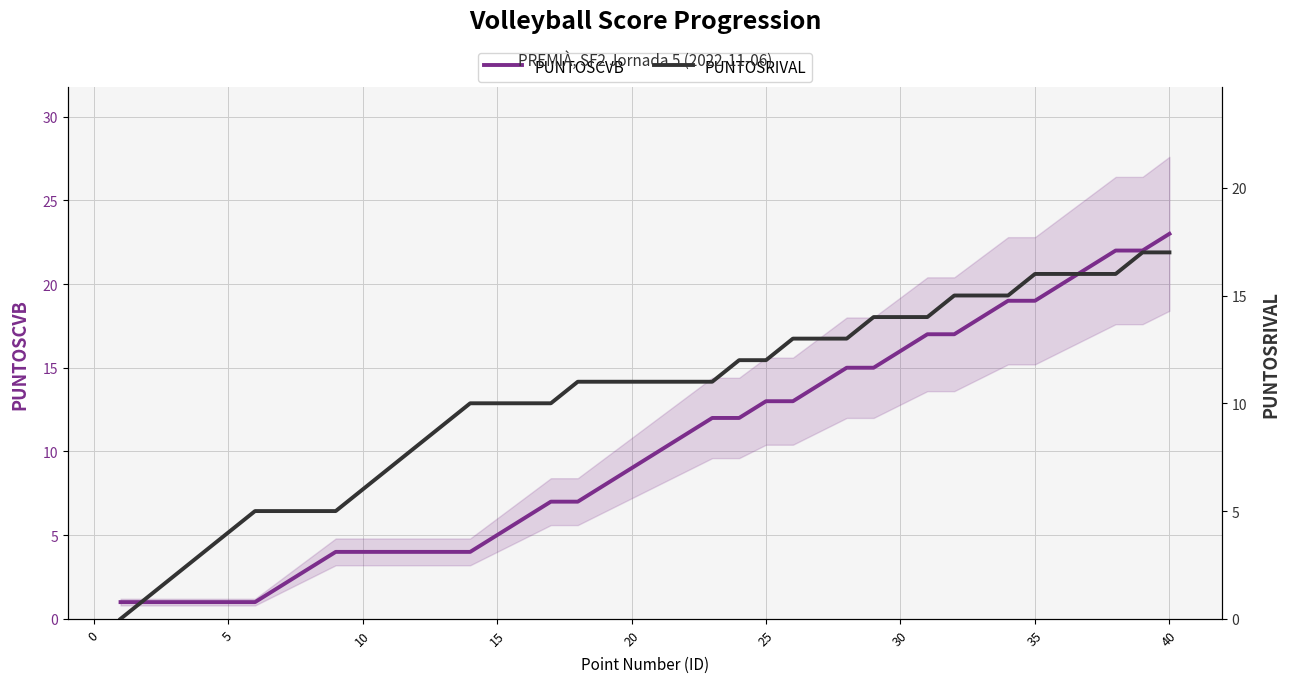

True or false: PUNTOSCVB has more than 2 interior local peaks.

False